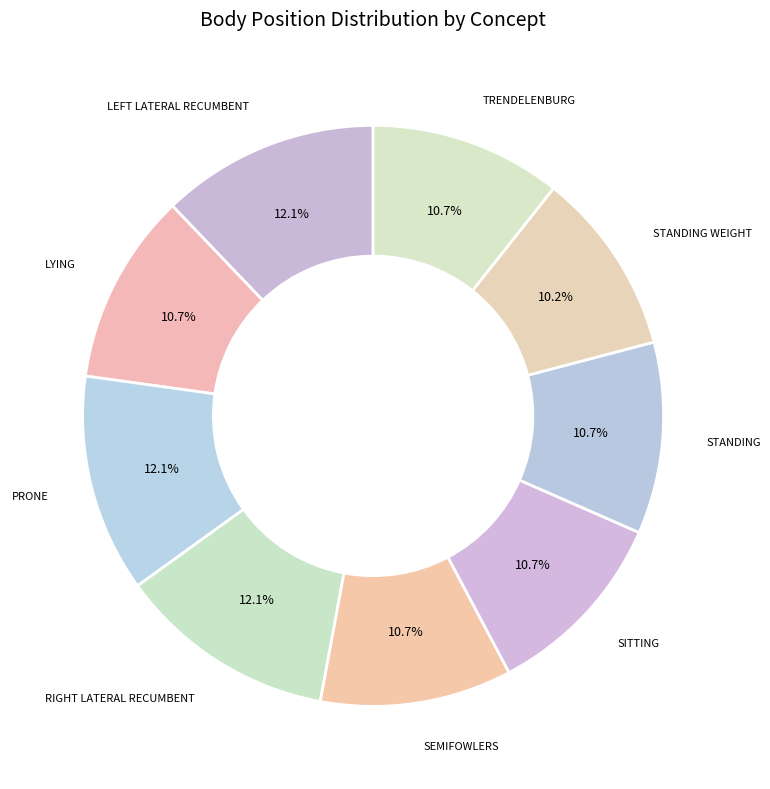

To the nearest percent, what percentage of the pie is SEMIFOWLERS?

11%